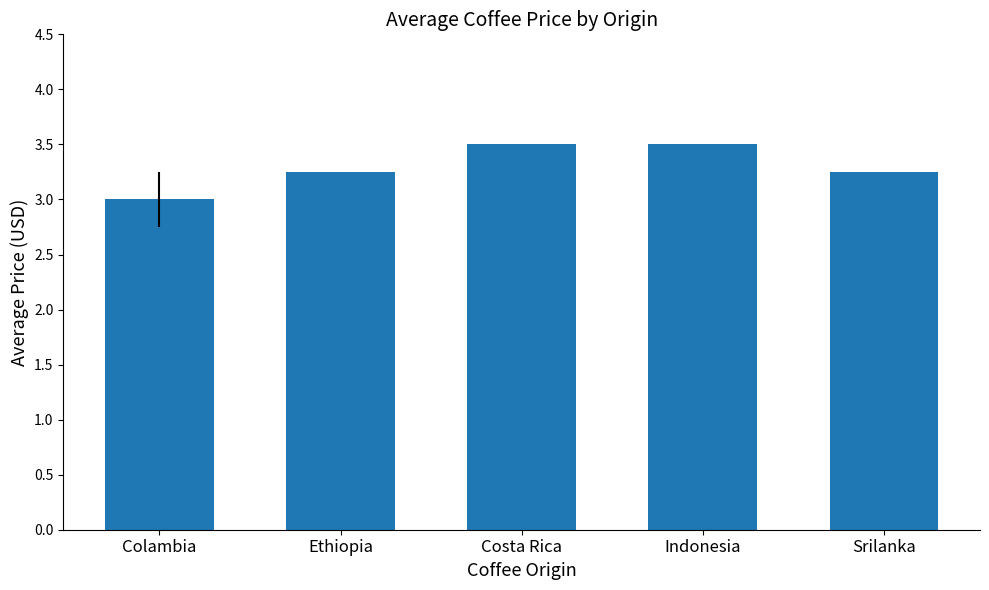

Count the number of data series in this chart.

1